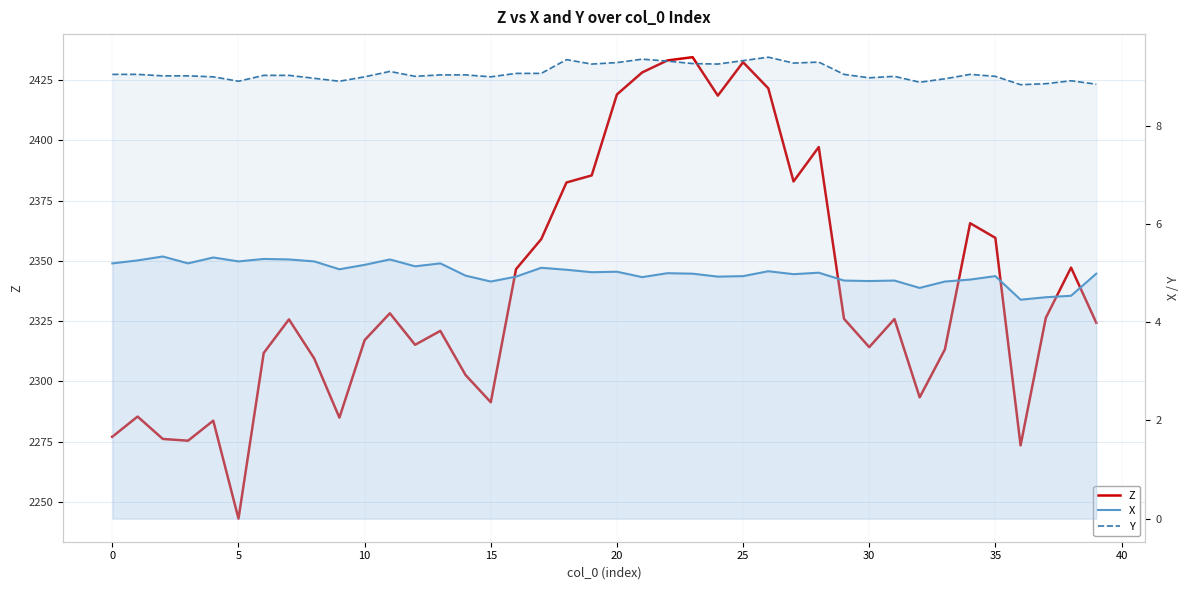

True or false: Z has more than 0 points higher than both neighbors.

True